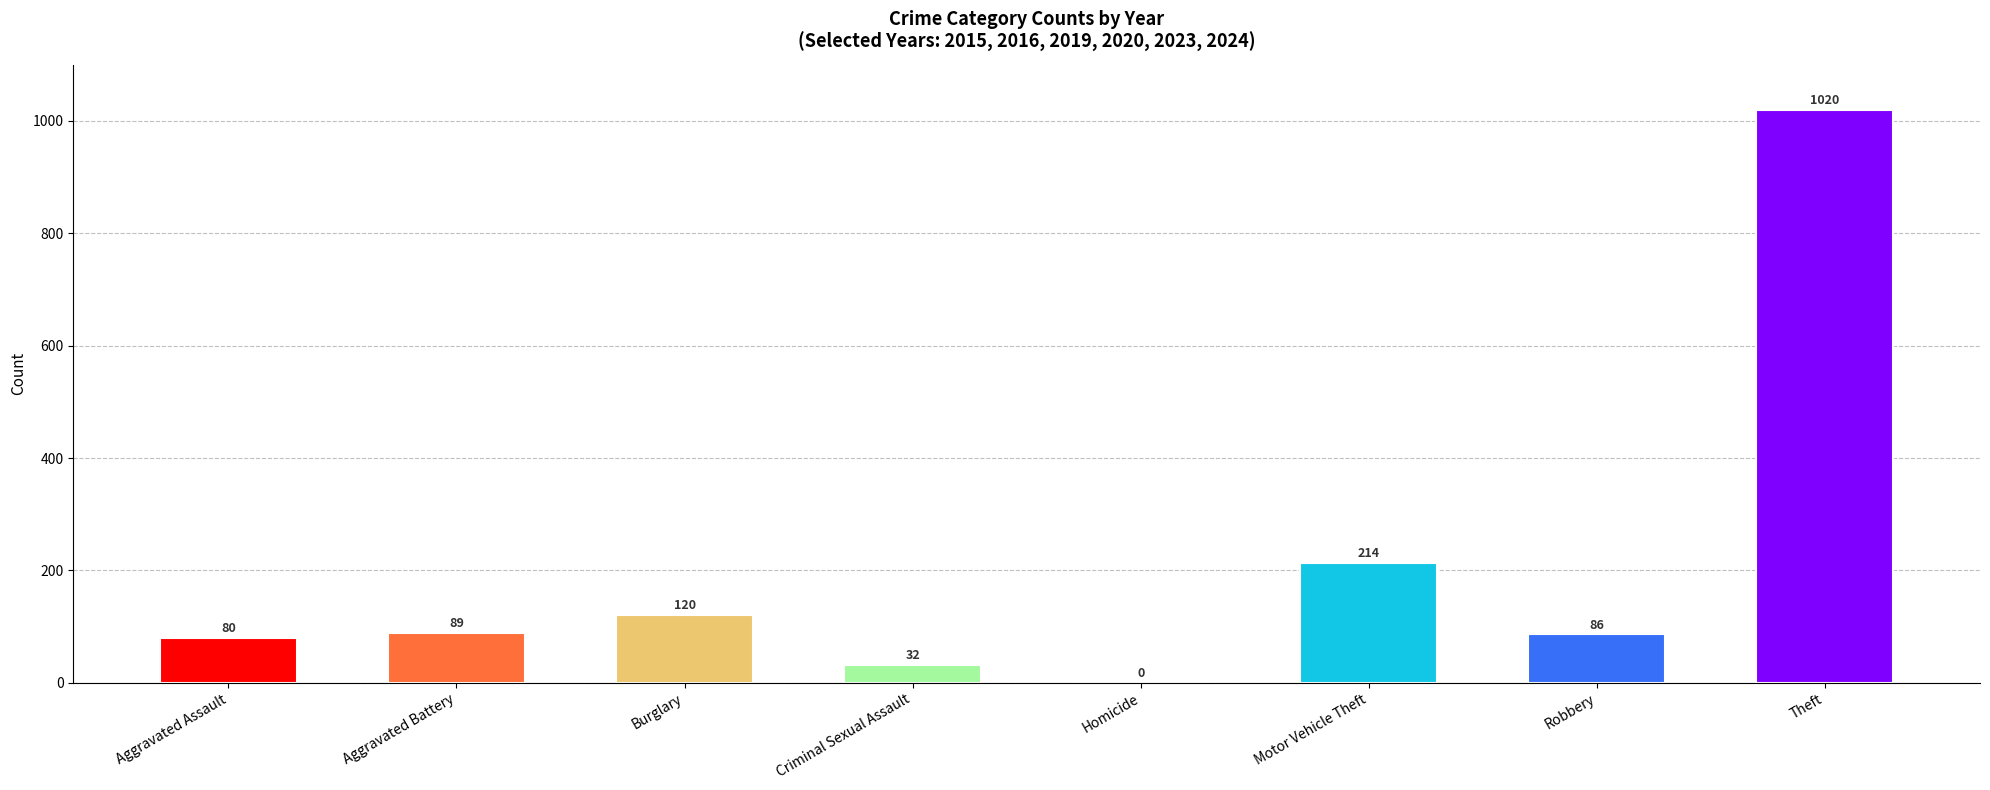

What is the change in value from Criminal Sexual Assault to Robbery?

+54